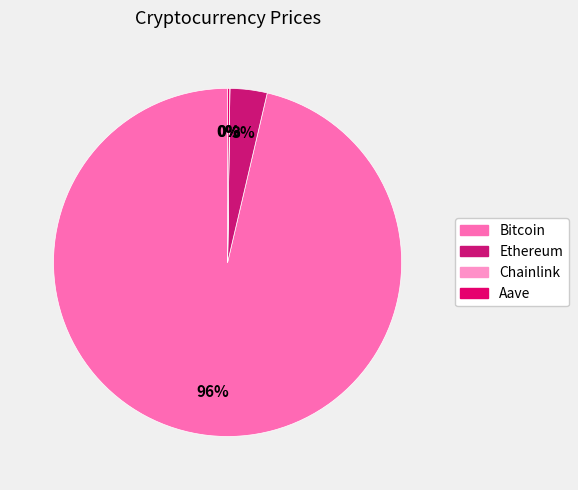

Does Ethereum account for over 50% of the chart?

No